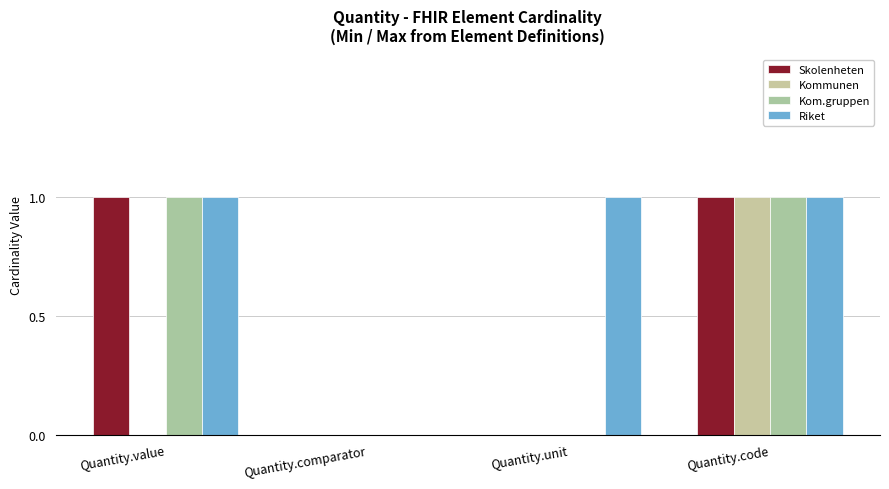

What is the label of the 3rd bar from the left?

Quantity.unit